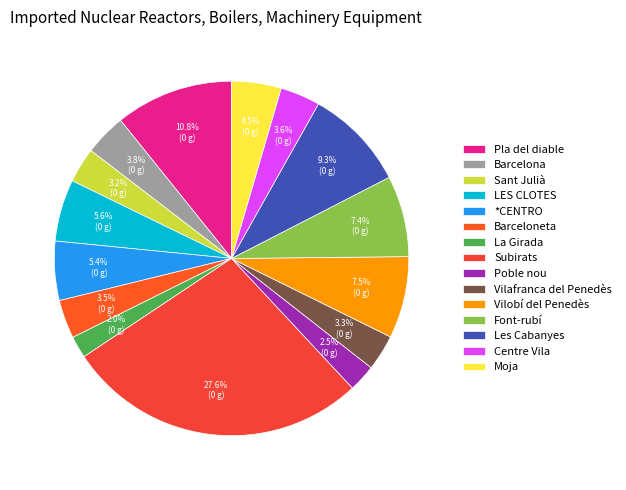

How many segments does this pie chart have?

15